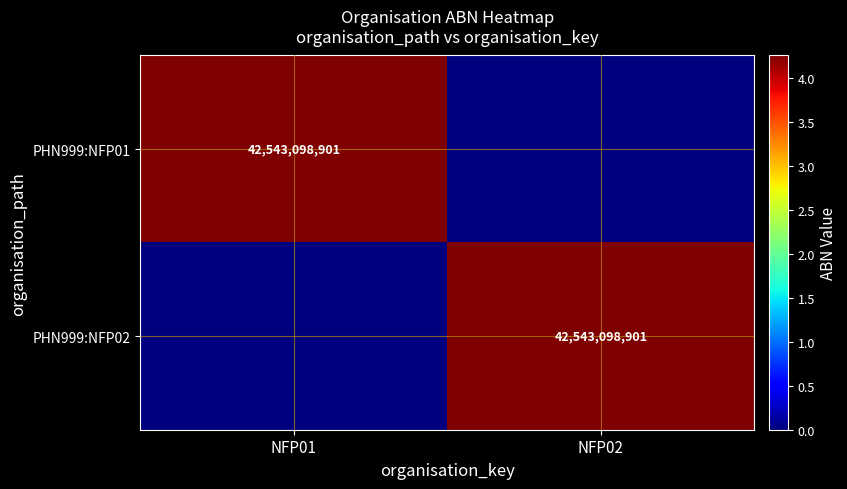

The value of PHN999:NFP01 at NFP01 is 42543098901. True or false?

True